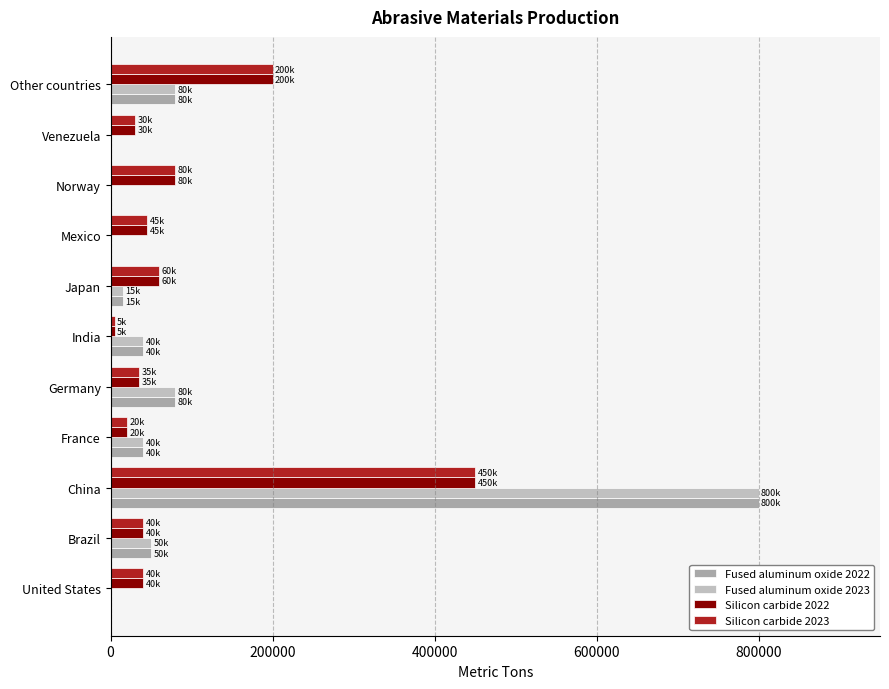

At which label is Silicon carbide 2023 closest to 227500?

Other countries